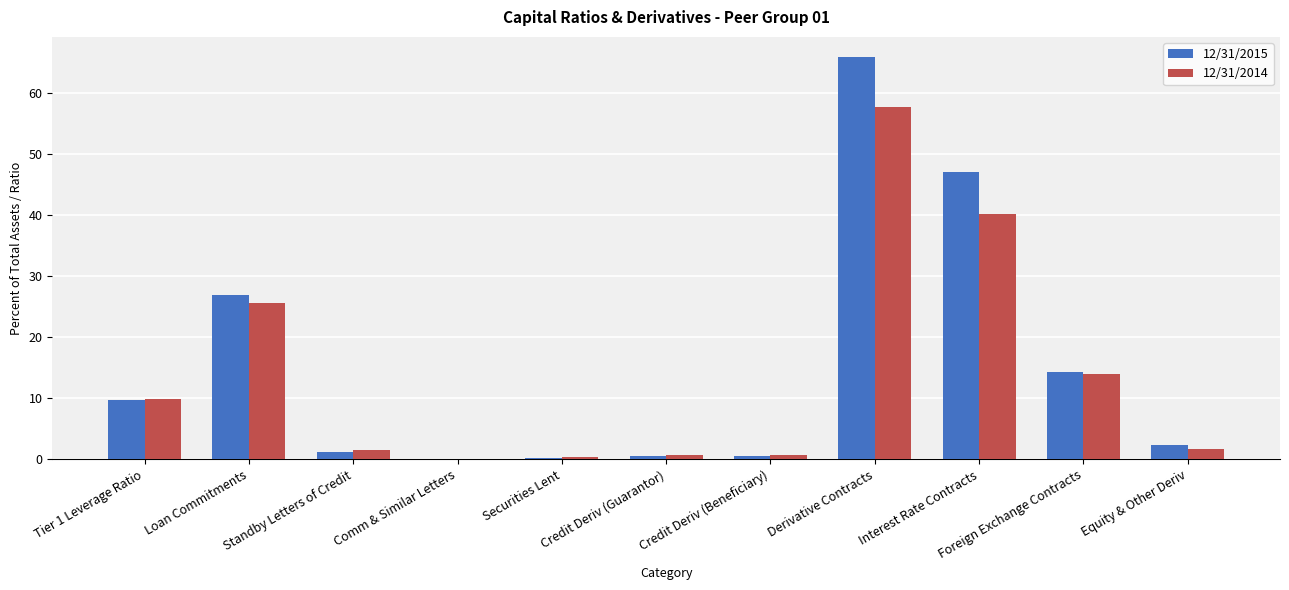

The value of 12/31/2015 at Equity & Other Deriv is 2.3. True or false?

True